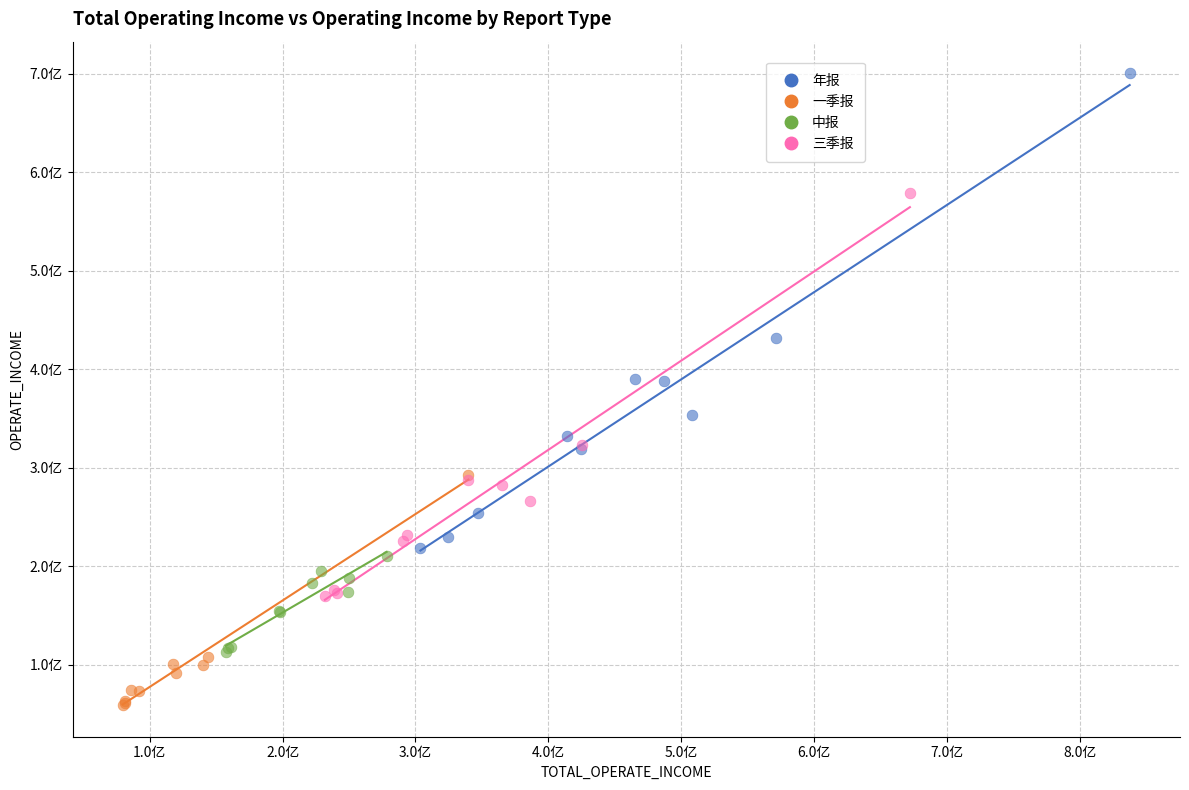

Which series reaches the minimum Y coordinate?

一季报